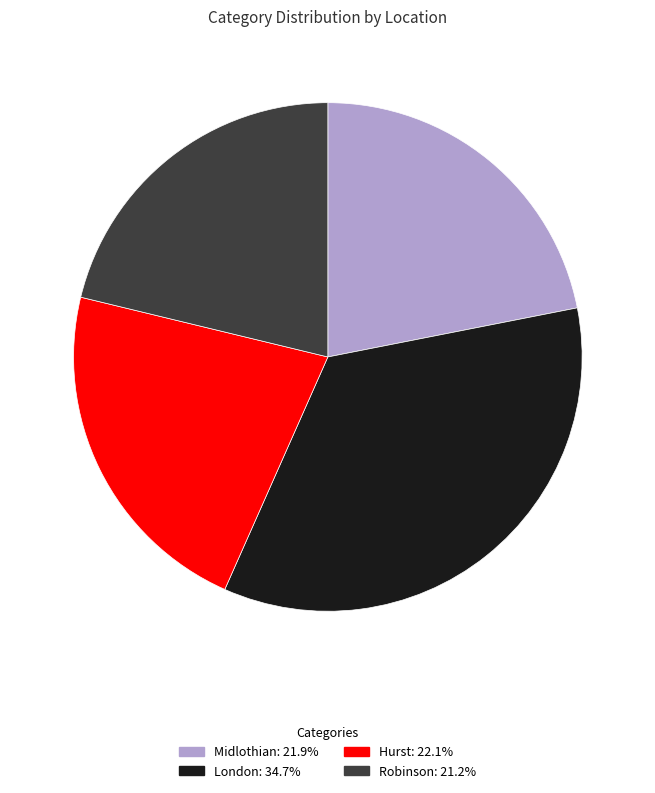

Is it true that Robinson is 27% of the pie?

False